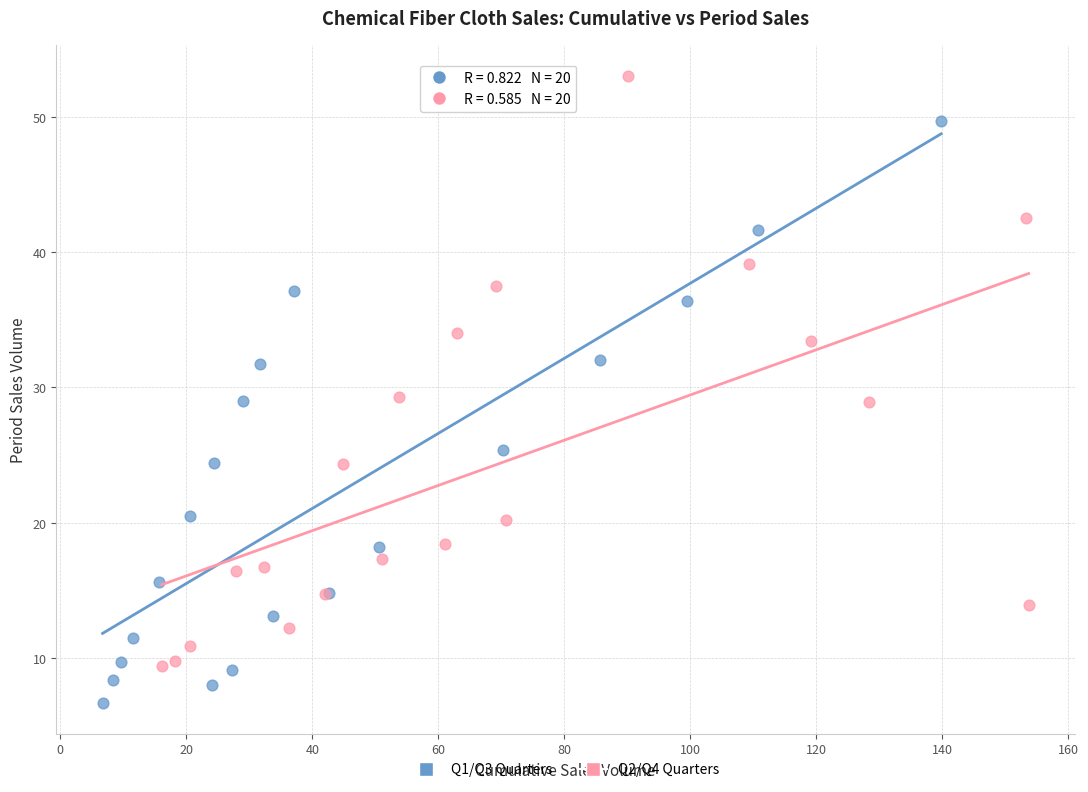

Which series contains the lowest Y value?

Q1/Q3 Quarters